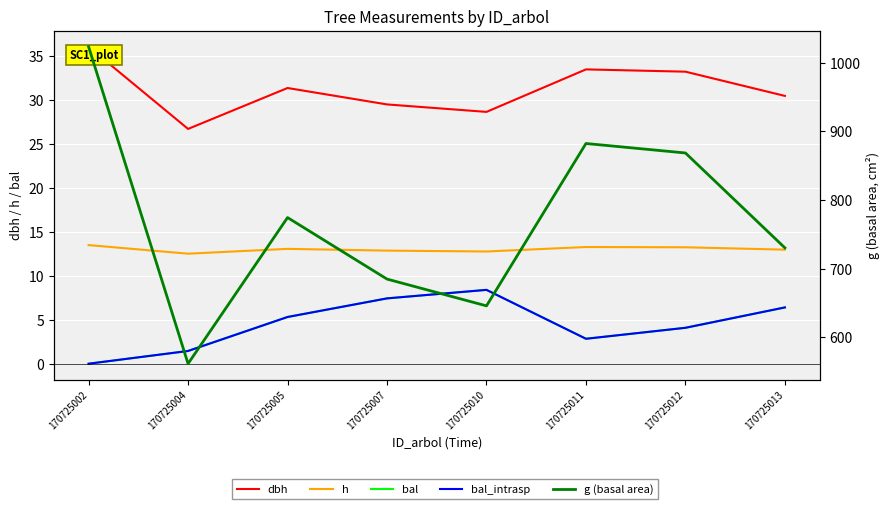

What is the spread (max minus min) of values at 170725011?

879.6